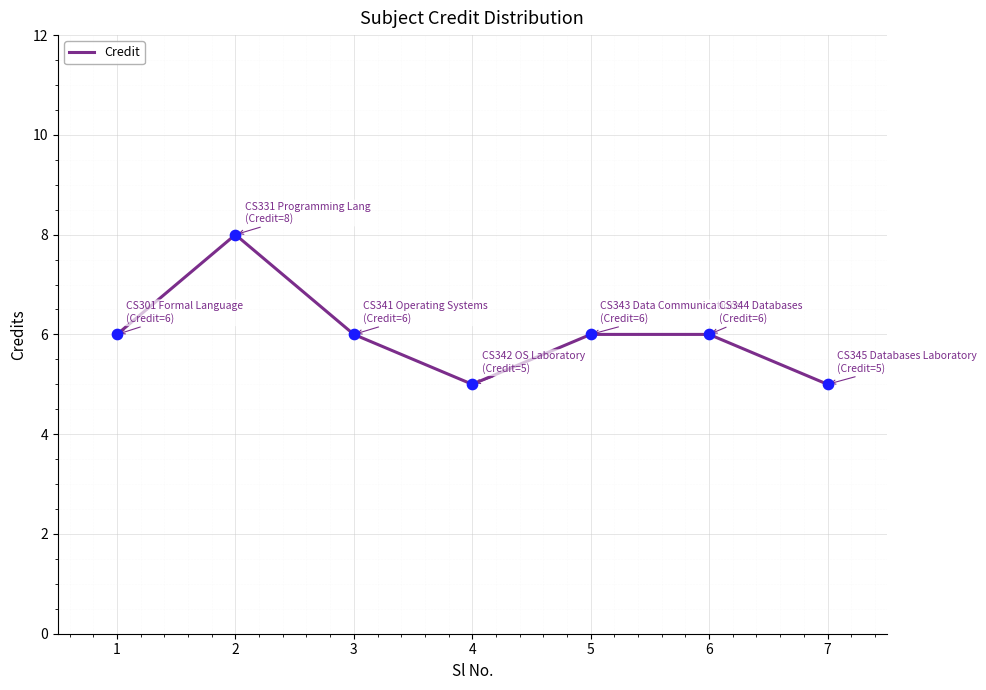

Approximately how many times larger is the value at 7 compared to 5?

0.8